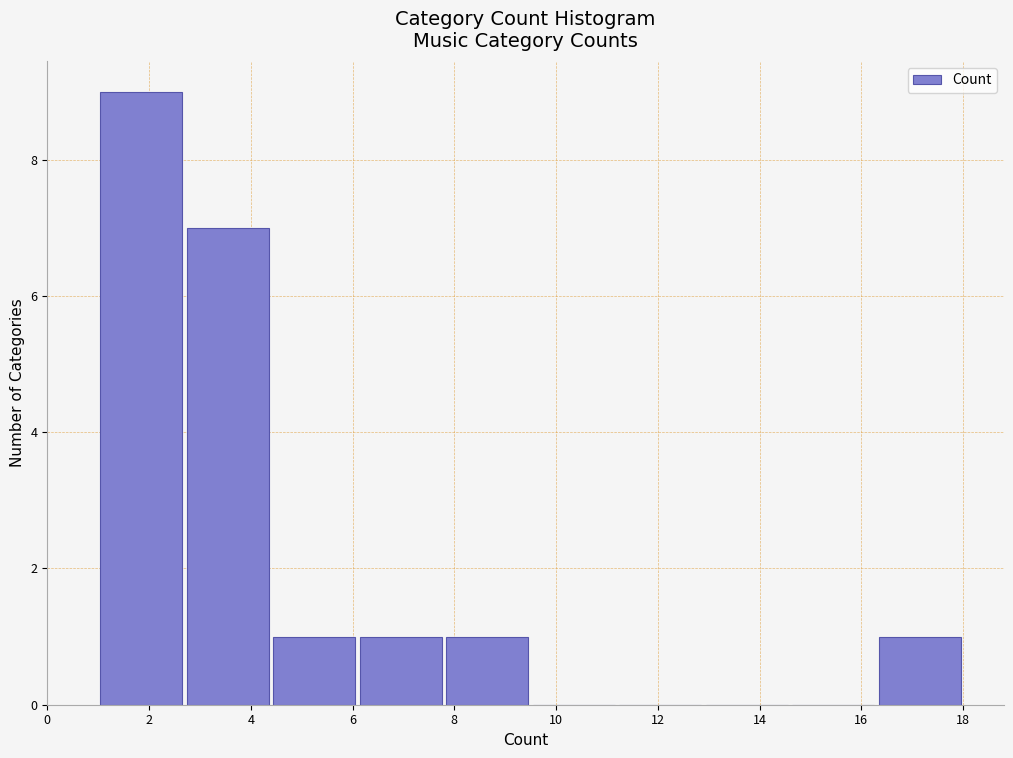

How tall is the bar that spans 2.7 to 4.4 on the x-axis? Neither the bar edges nor the heights are printed on the chart, so give them approximately, as read against the axes.

7